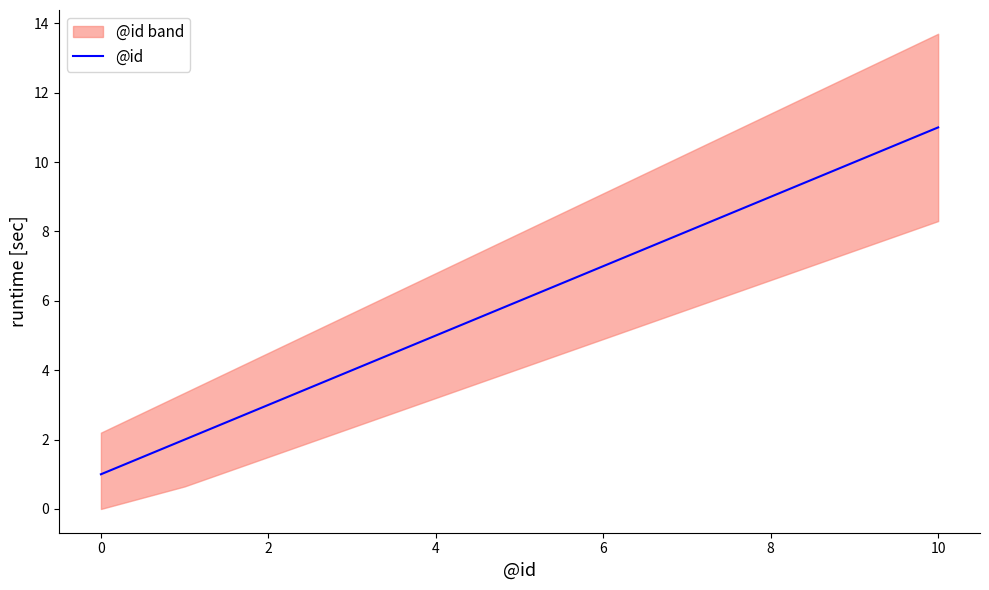

Is it true that @id equals 11 at 10?

True